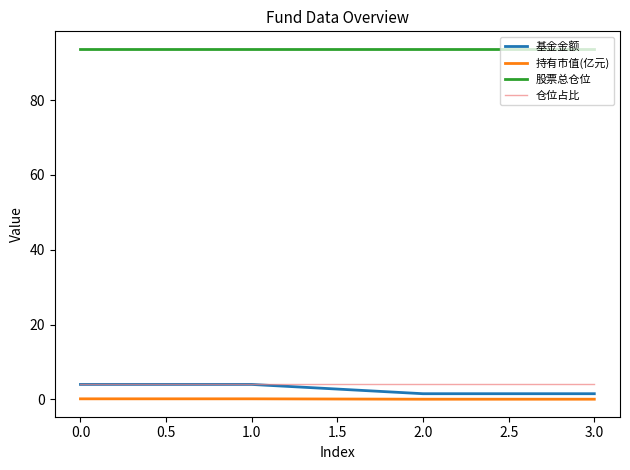

True or false: 仓位占比 and 股票总仓位 intersect in this chart.

False